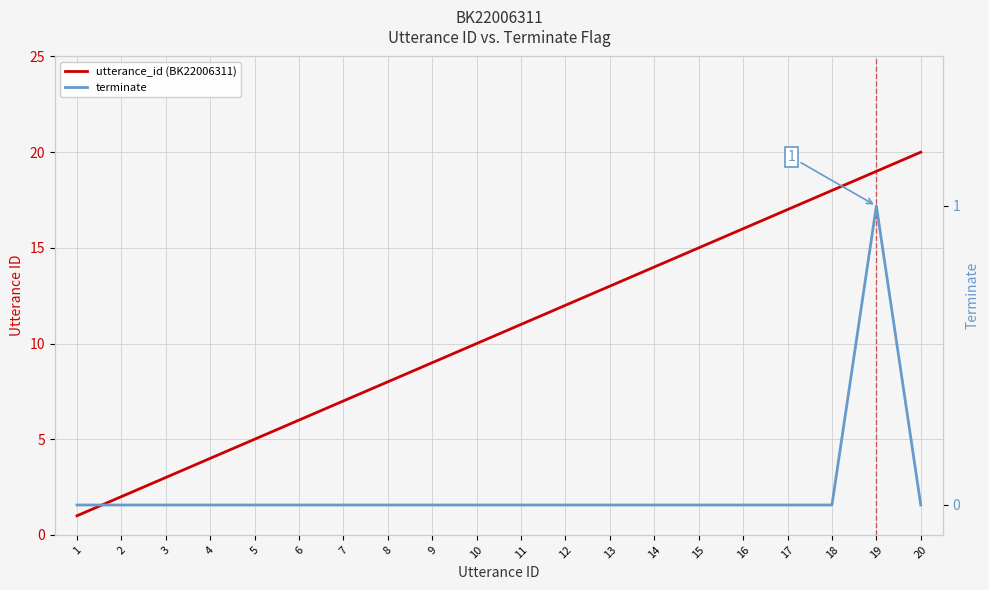

True or false: terminate has more than 0 interior local peaks.

True